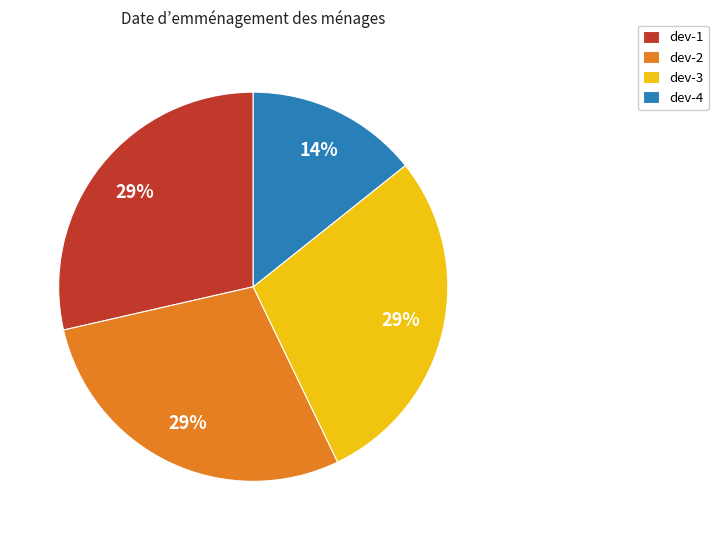

Do dev-3 and dev-2 together represent more than half of the pie?

Yes